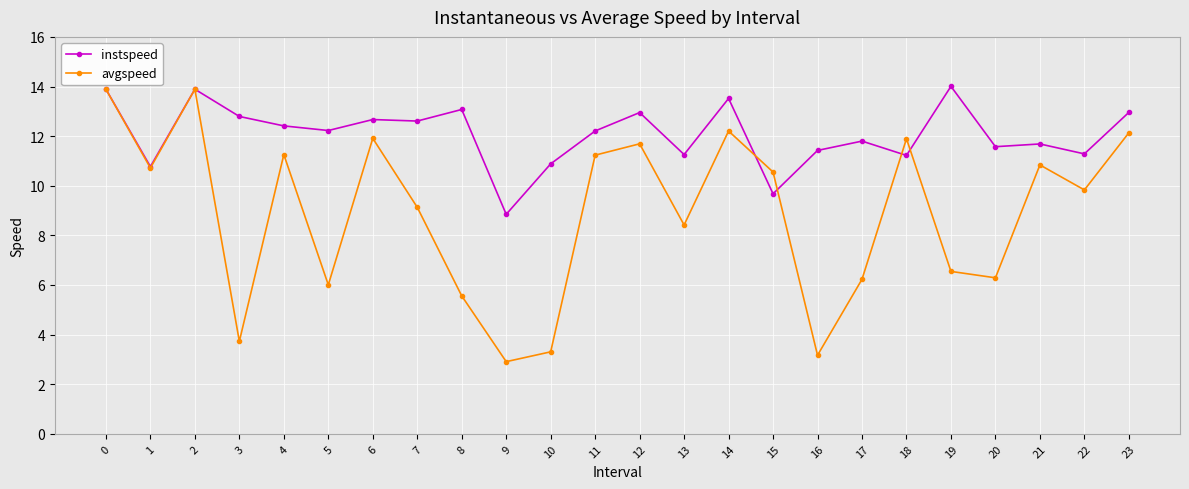

At which category does avgspeed reach its first local valley?

1